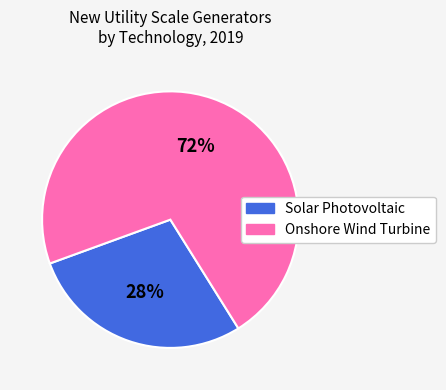

Is there any slice that represents more than half of the pie?

Yes